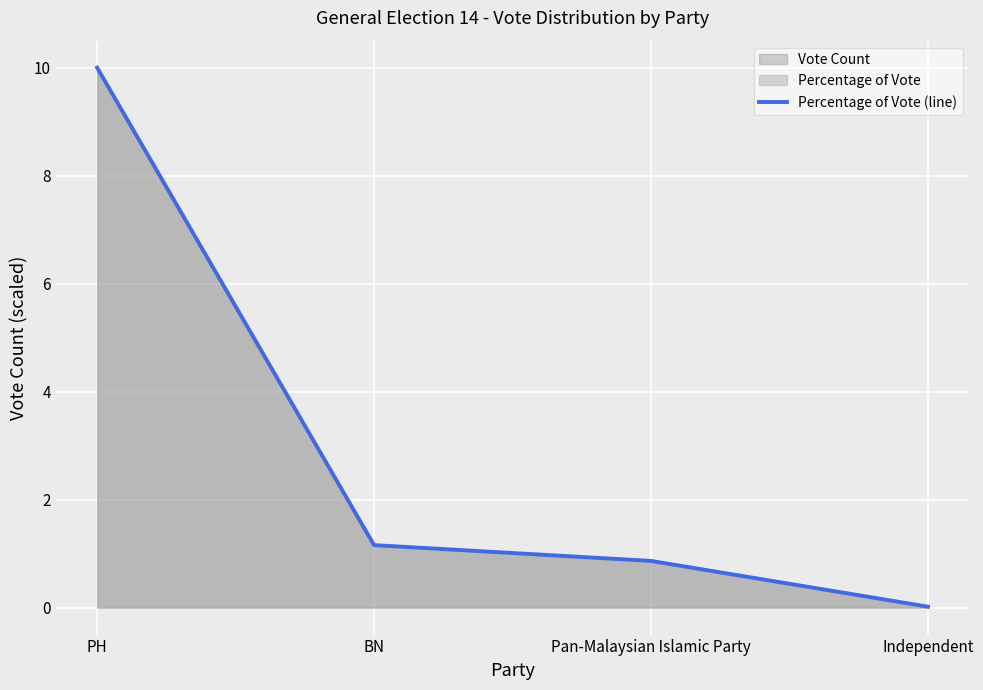

True or false: the data shows 2.0 at BN.

False